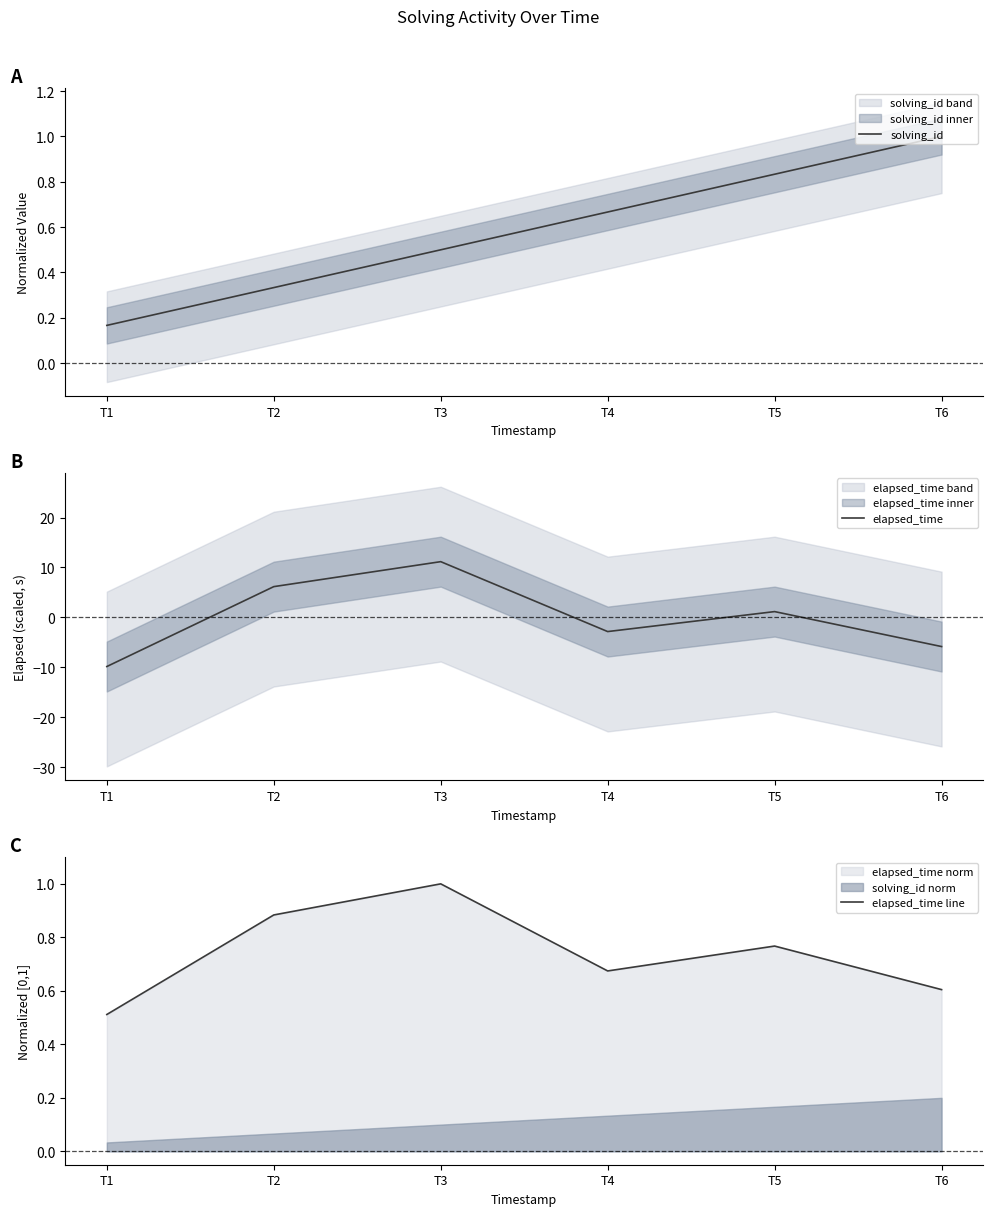

What is the sum of the elapsed_time line values at T2 and T6?

1.5